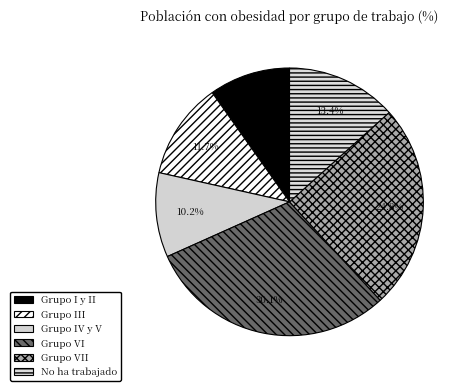

To the nearest percent, what is the difference between the No ha trabajado and Grupo III slice percentages?

2%